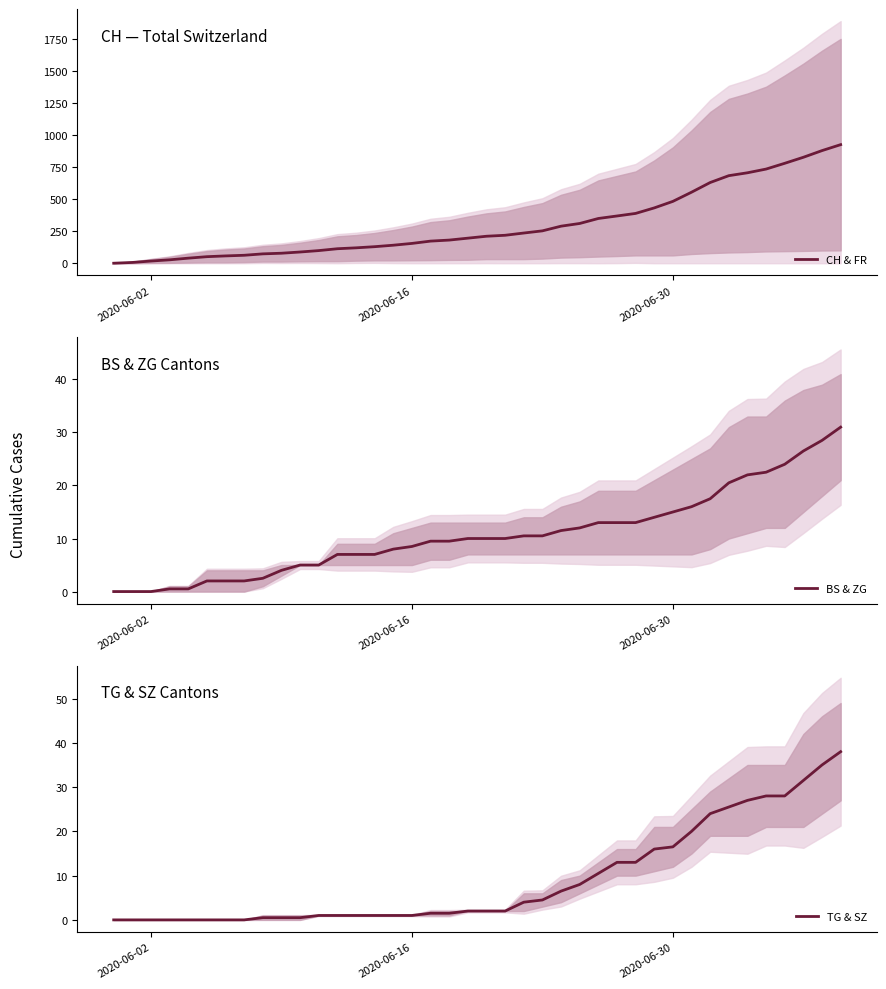

What is the maximum value for CH & FR?

925.0